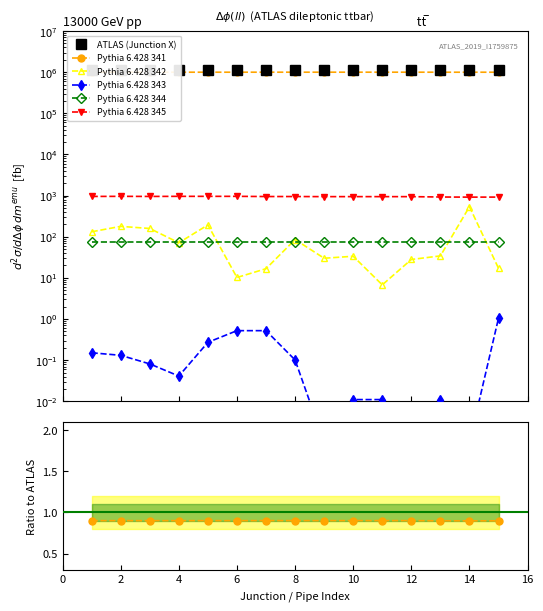

True or false: Pythia 6.428 343 and Pythia 6.428 344 cross at least once.

False